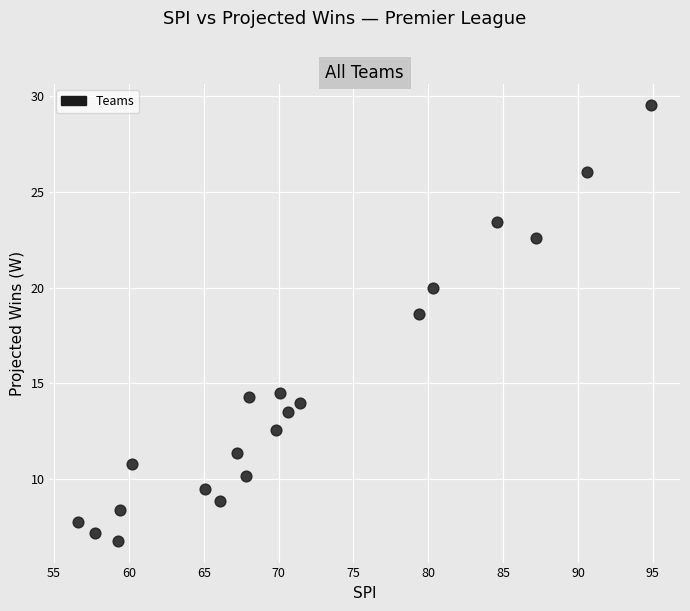

What is the range of X values (max minus min)?

38.3